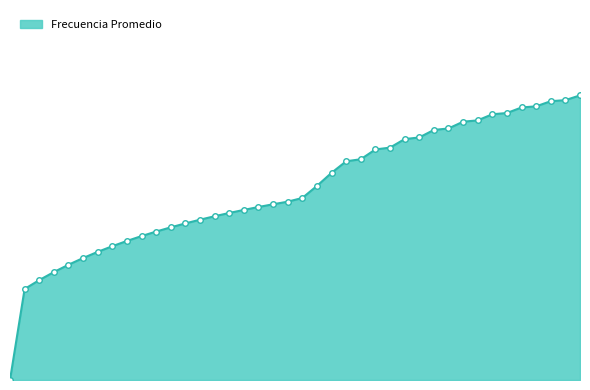

Rank the categories by value from lowest to highest.

0, 1, 2, 3, 4, 5, 6, 7, 8, 9, 10, 11, 12, 13, 14, 15, 16, 17, 18, 19, 20, 21, 22, 23, 24, 25, 26, 27, 28, 29, 30, 31, 32, 33, 34, 35, 36, 37, 38, 39